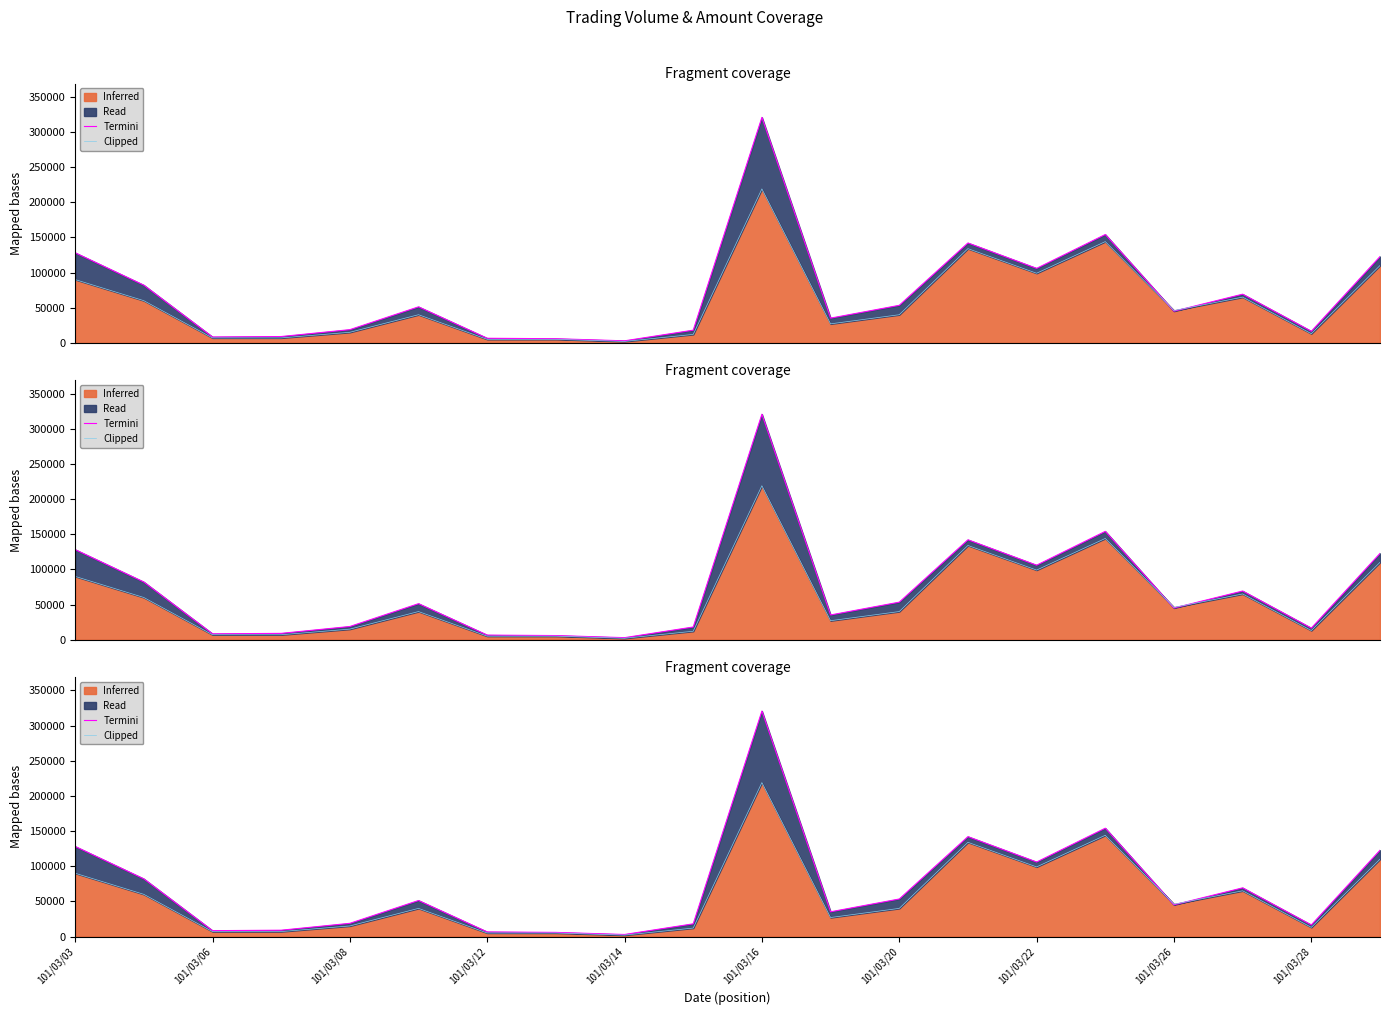

Does the chart have visible grid lines?

No